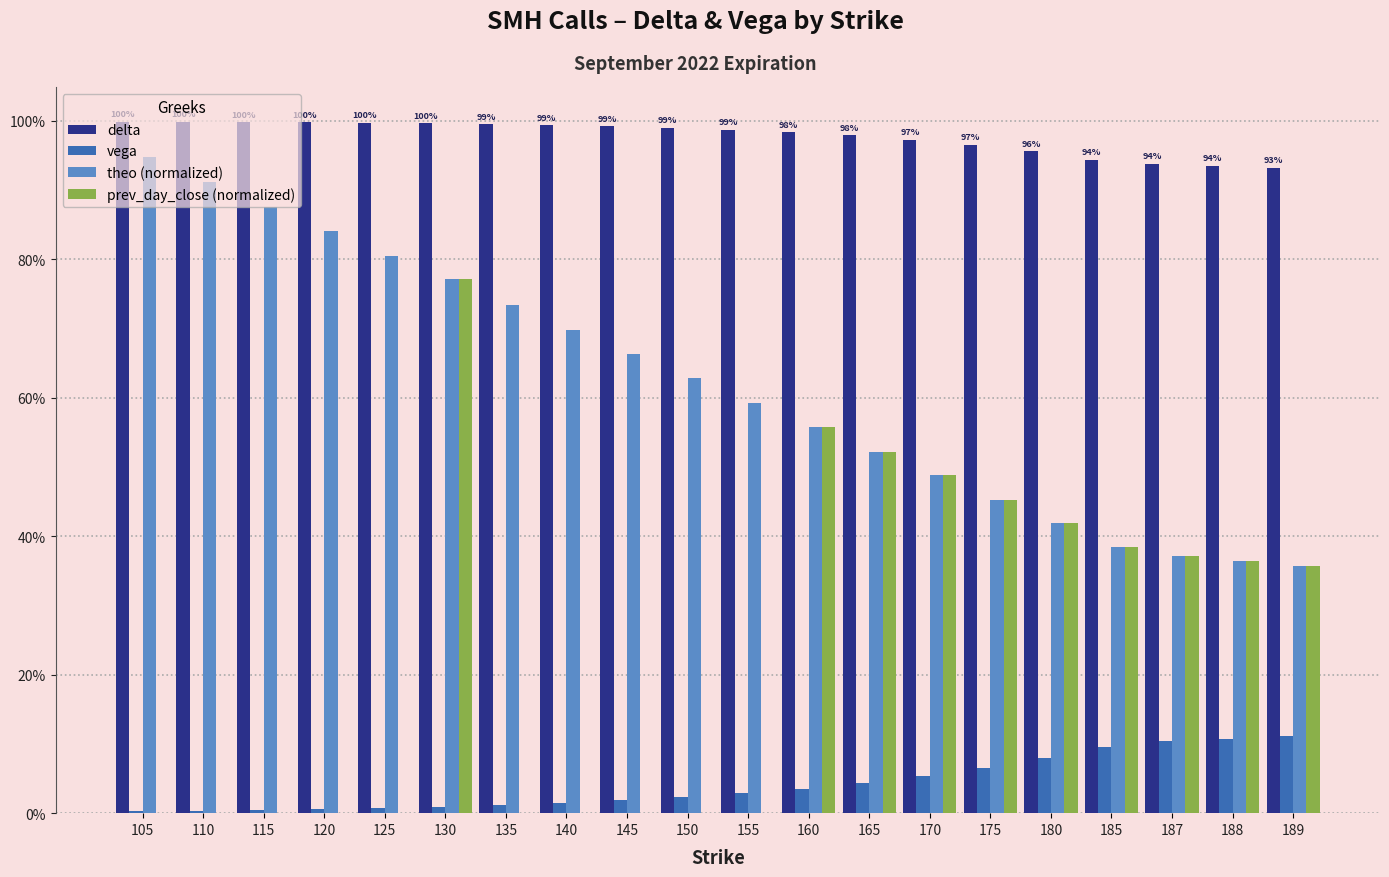

True or false: vega has a value of 0.0 at 115.

False